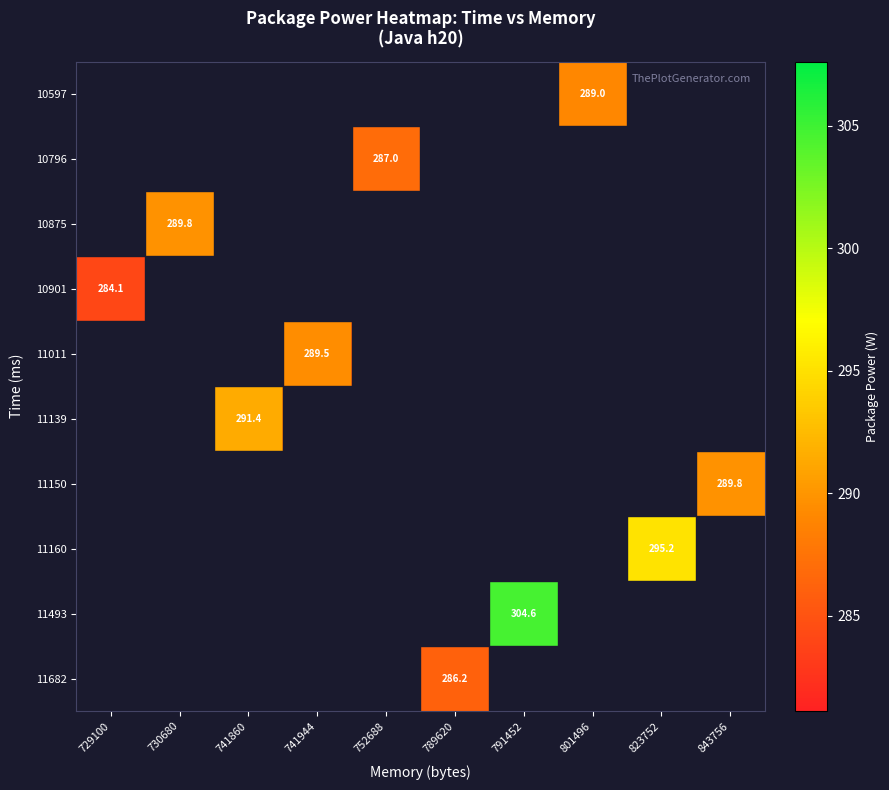

True or false: 11682 has a value of 509.7 at 752688.

False